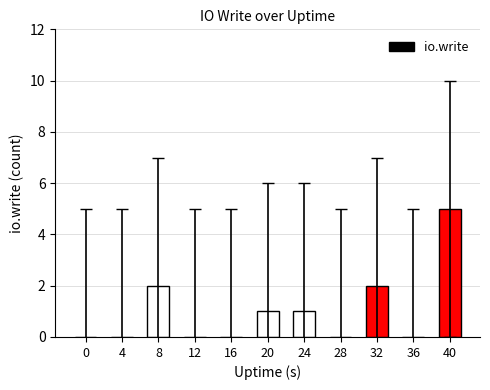

Does the chart contain stacked bars?

No